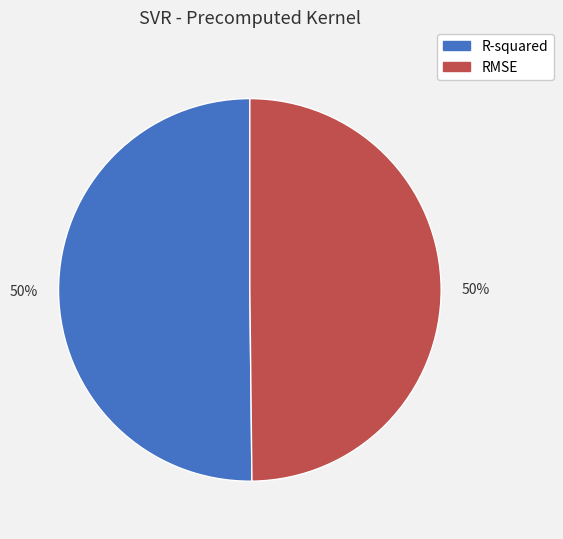

To the nearest percent, what portion does RMSE represent?

50%